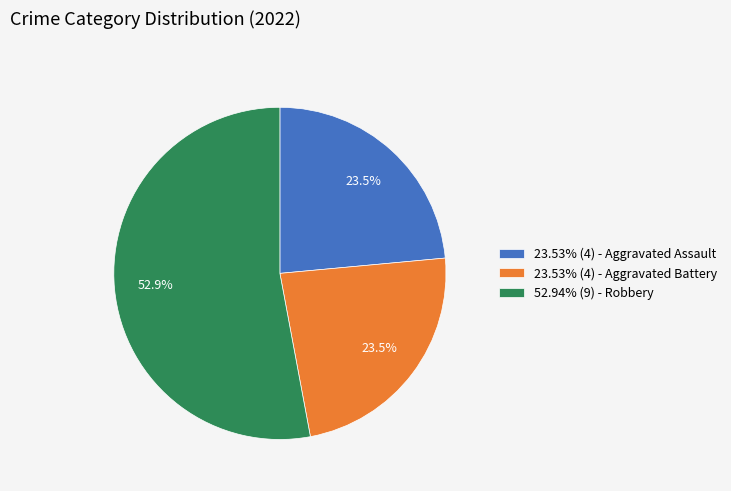

Combined, do 23.53% (4) - Aggravated Assault and 23.53% (4) - Aggravated Battery account for over 50%?

No